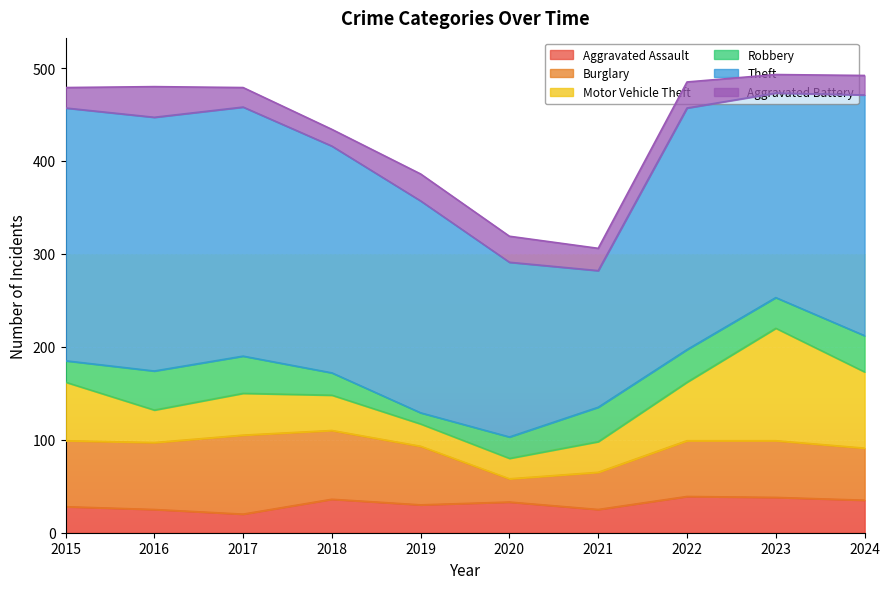

What is the smallest value displayed?

12